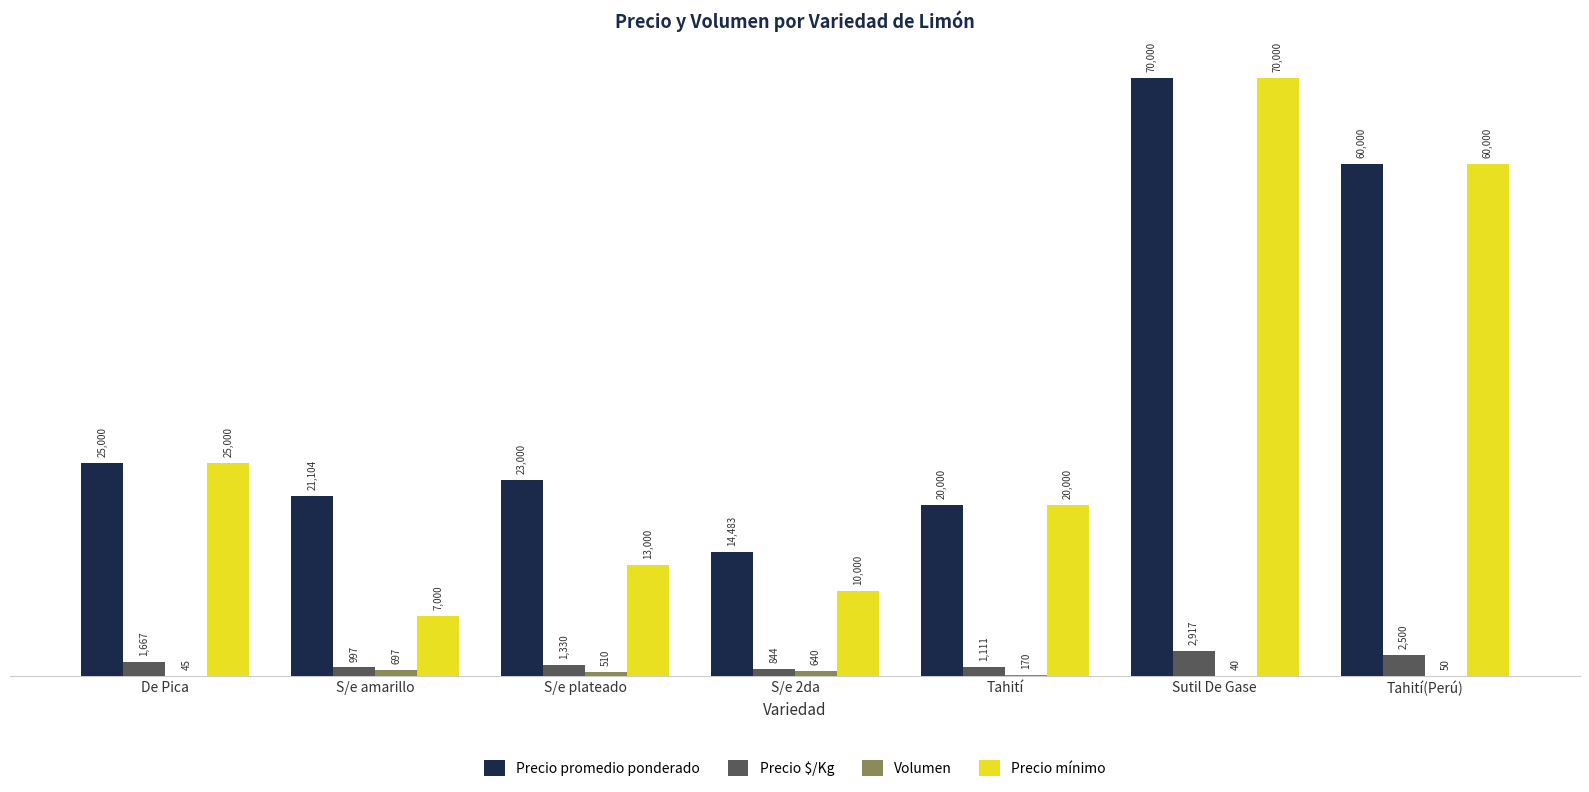

What is the sum of the Precio promedio ponderado values at S/e 2da and S/e amarillo?

35587